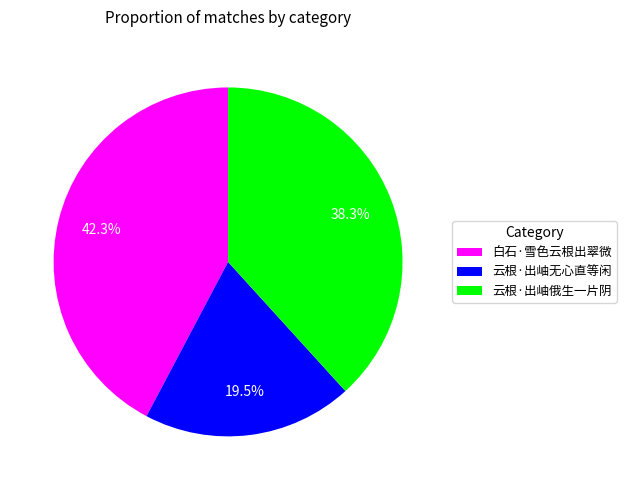

To the nearest percent, what is the difference between the 白石·雪色云根出翠微 and 云根·出岫无心直等闲 slice percentages?

23%